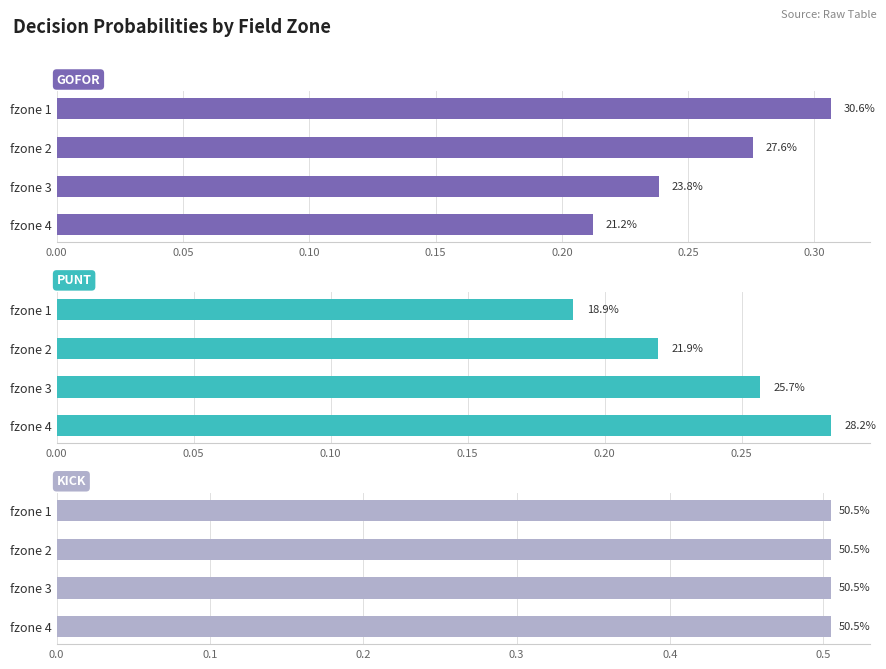

How many bars are there in each group?

3